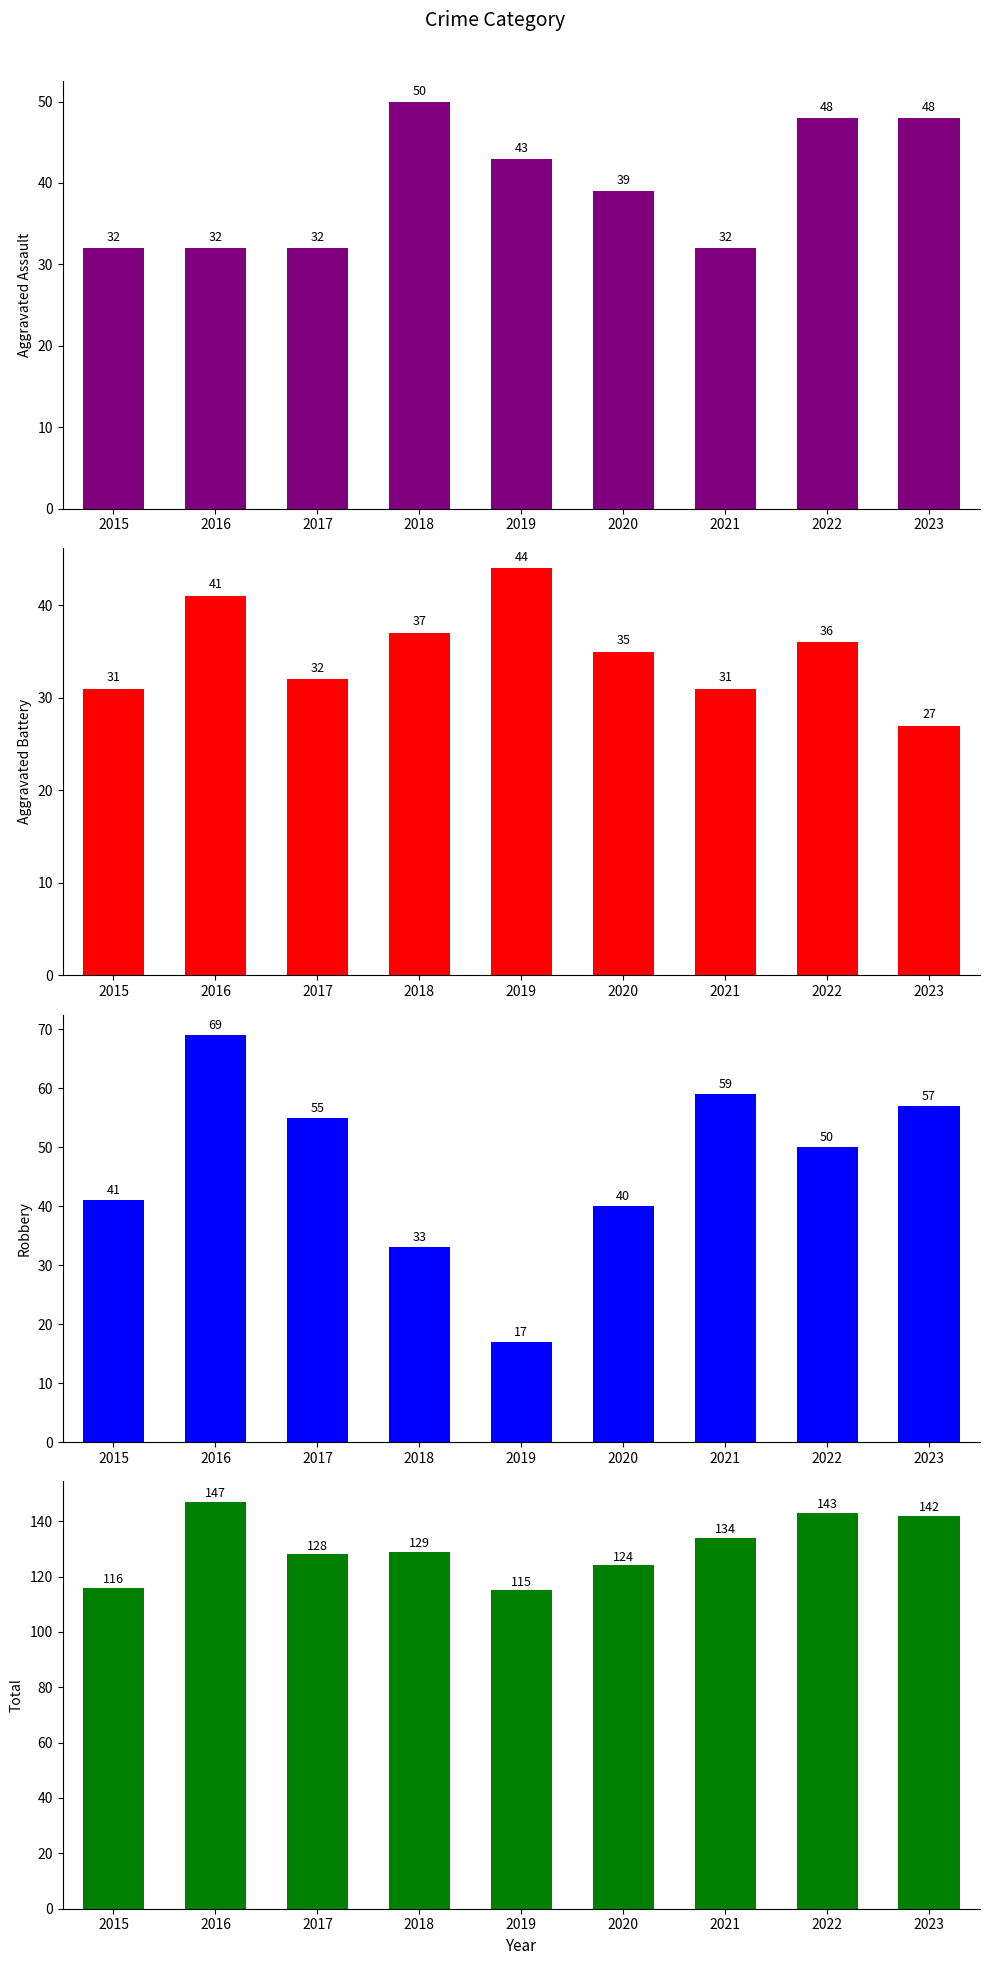

What is the smallest value displayed?

17